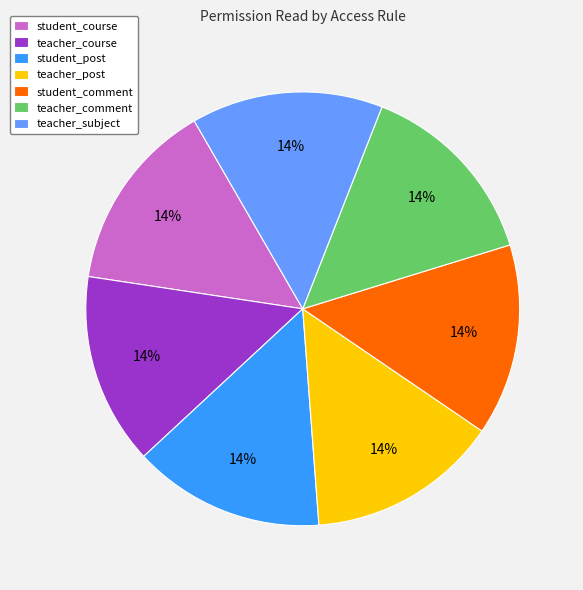

Do student_course and teacher_comment together represent more than half of the pie?

No